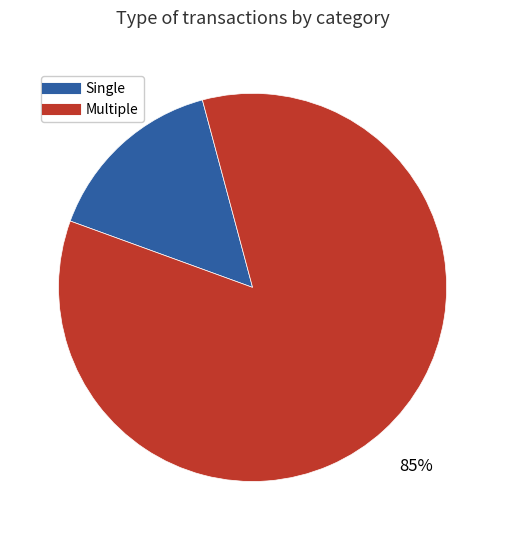

How many slices are in this pie chart?

2